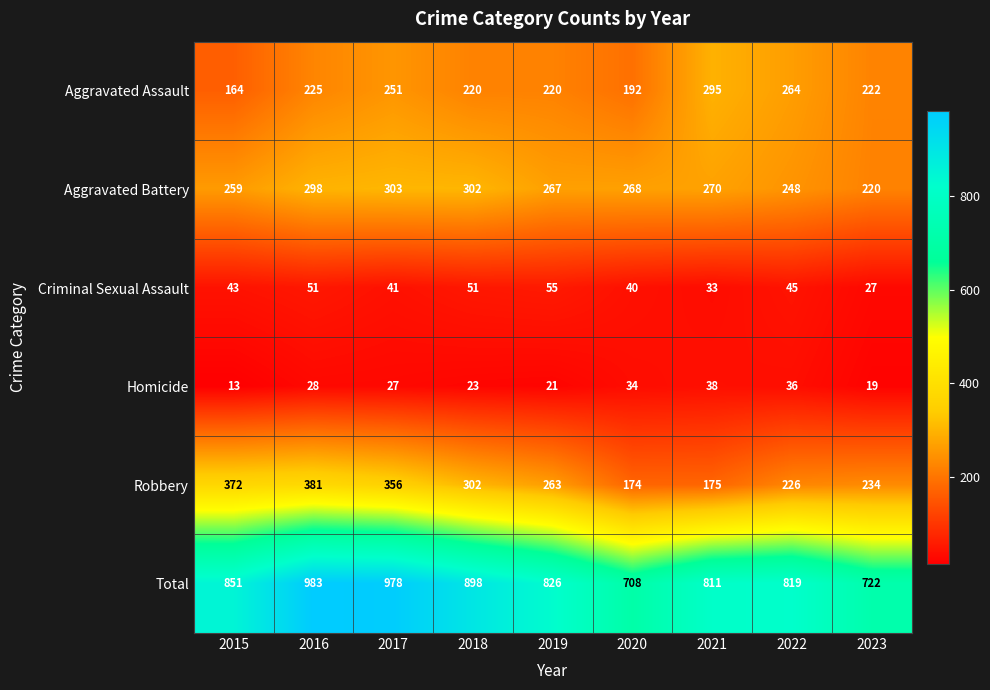

Which series changed the most between 2019 and 2022?

Aggravated Assault